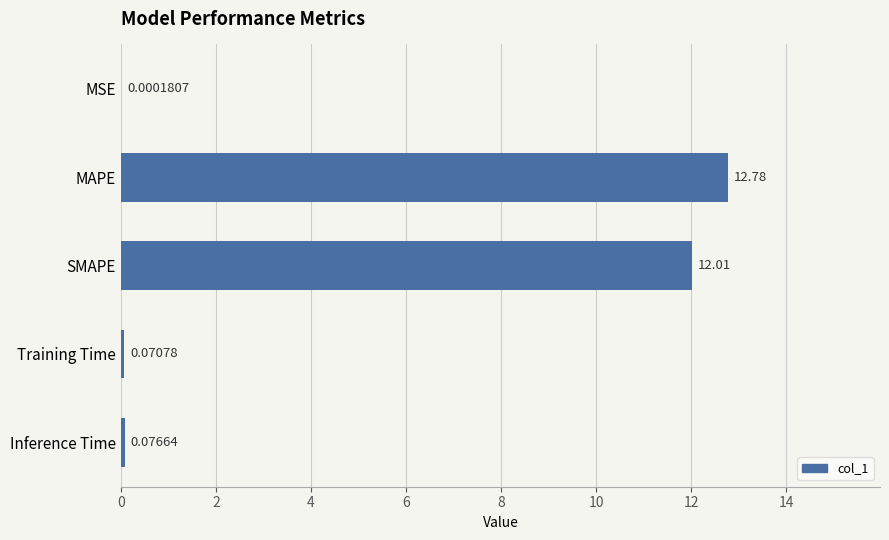

Which label corresponds to the largest value in the chart?

MAPE